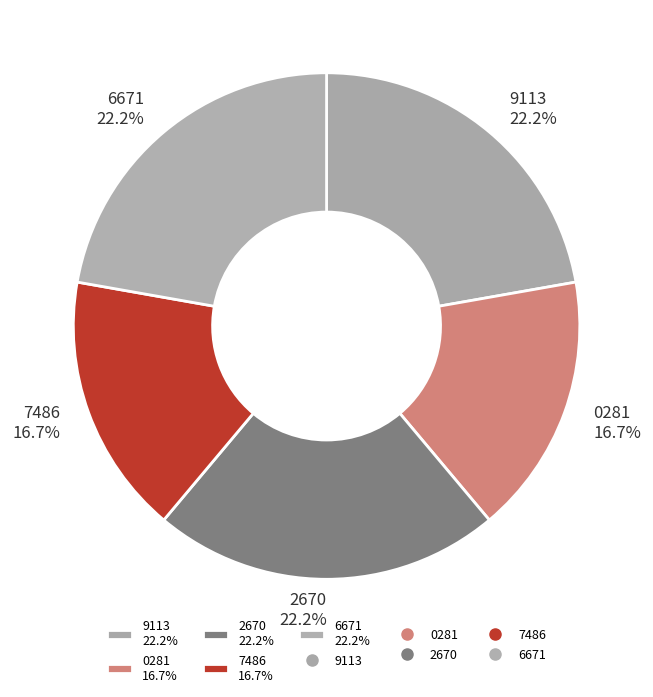

Is 2670 22.2% the majority of the pie?

No